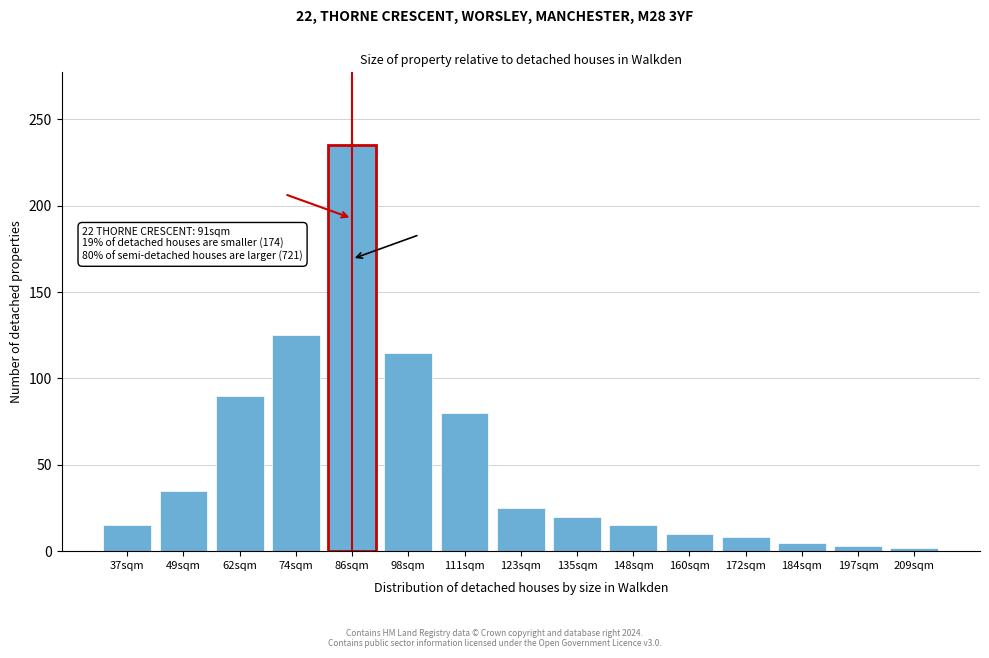

Which label corresponds to the largest value in the chart?

86sqm